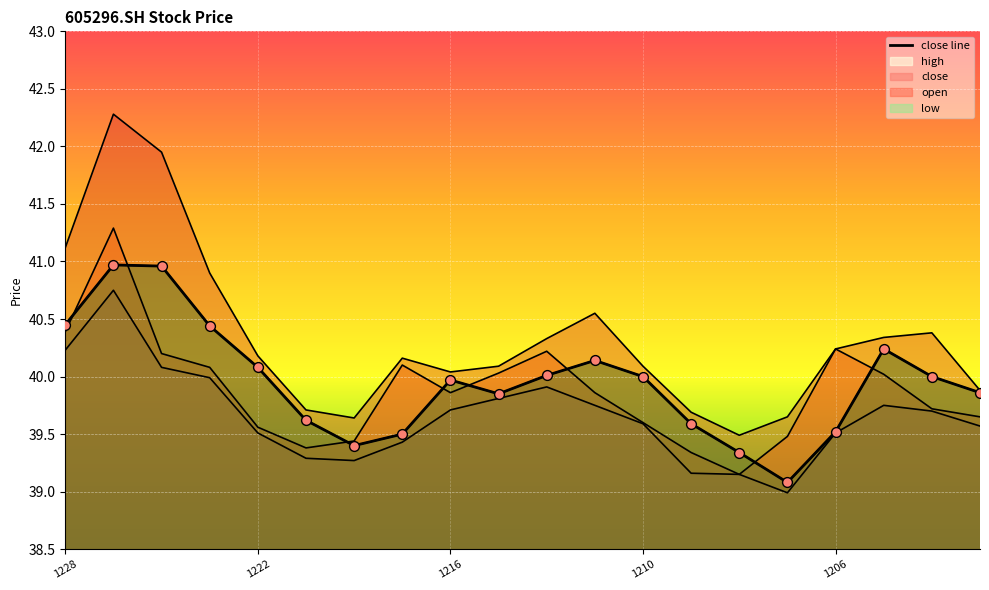

Which series reaches the minimum Y coordinate?

low